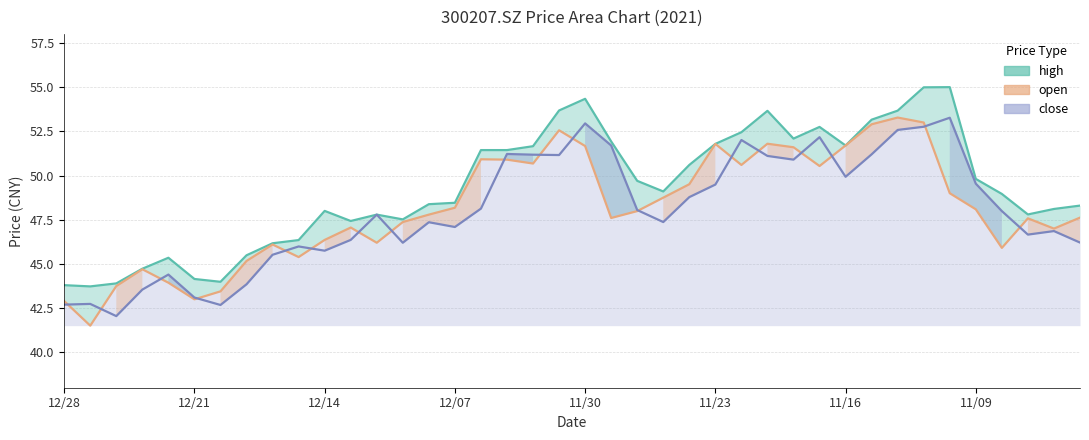

True or false: high has more than 2 interior local peaks.

True